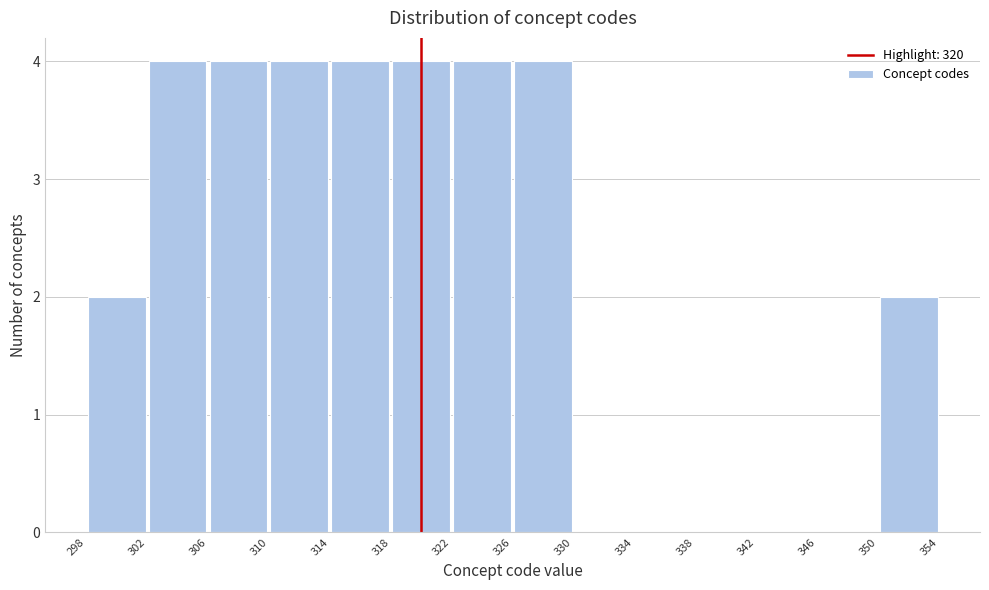

Reading left to right, transcribe this chart: for each bar, give the range it covers on the x-axis and its height. The values are not printed on the chart, so give them approximately, as read against the axis.

298 to 302: 2
302 to 306: 4
306 to 310: 4
310 to 314: 4
314 to 318: 4
318 to 322: 4
322 to 326: 4
326 to 330: 4
330 to 334: 0
334 to 338: 0
338 to 342: 0
342 to 346: 0
346 to 350: 0
350 to 354: 2